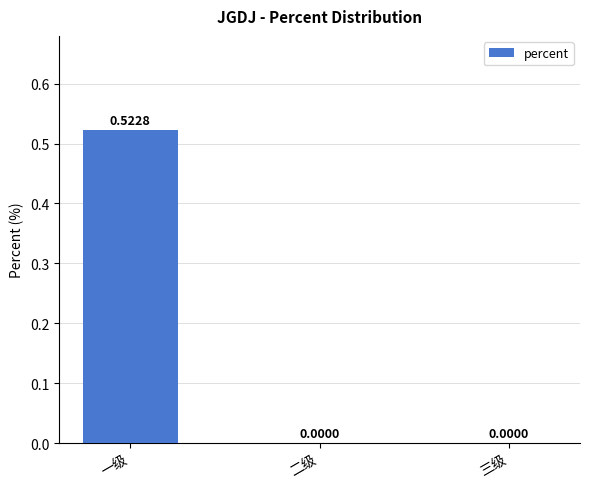

What is the change in value from 一级 to 二级?

-0.5